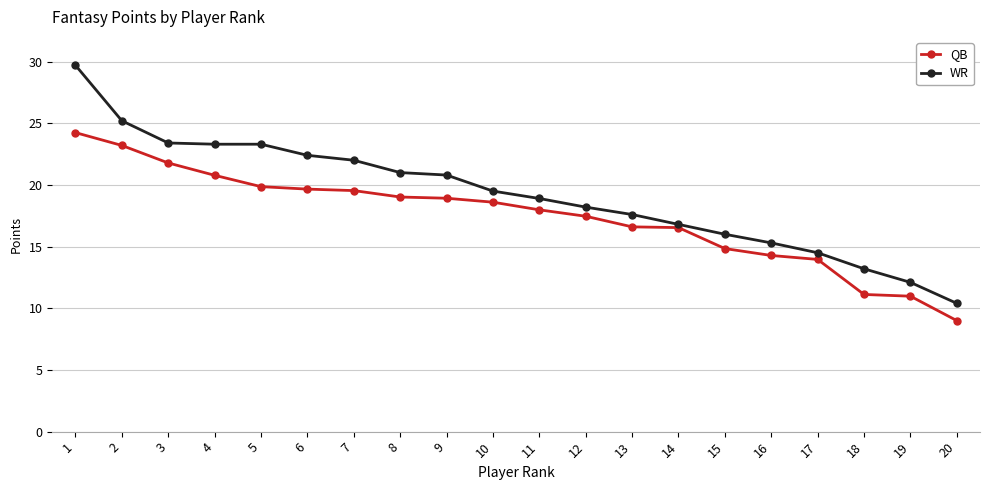

What is the spread (max minus min) of values at 4?

2.5